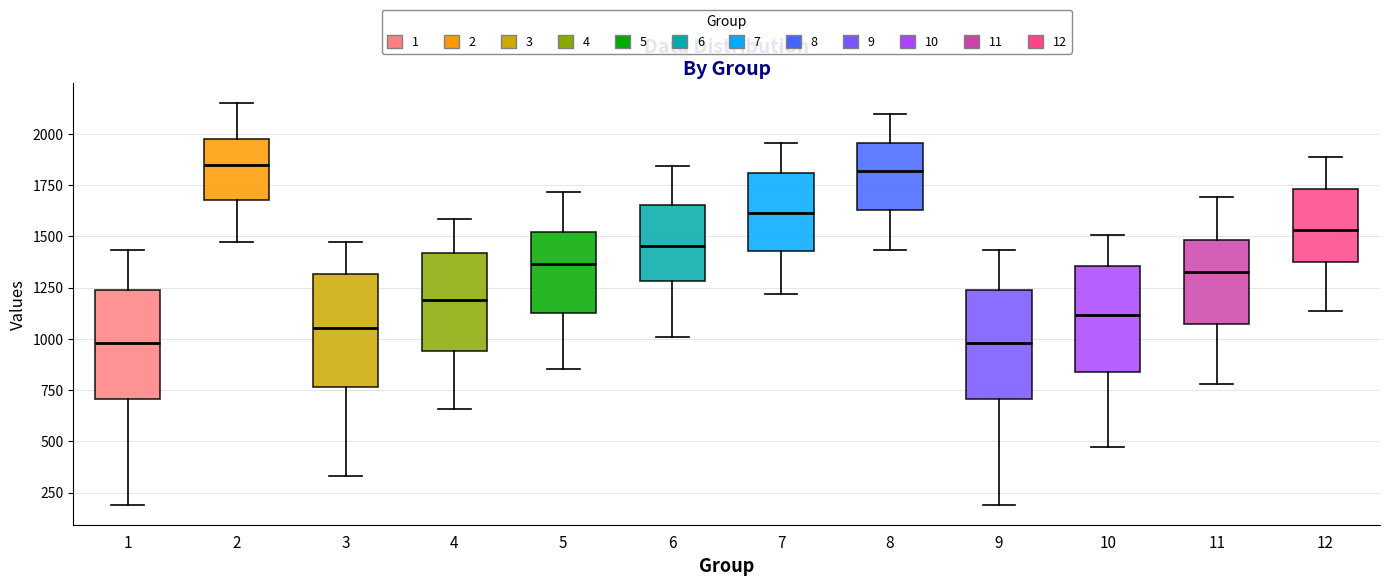

Where is the lower edge of the box at x = 12 on the y-axis? The values are not printed on the chart, so give them approximately, as read against the axis.

1400